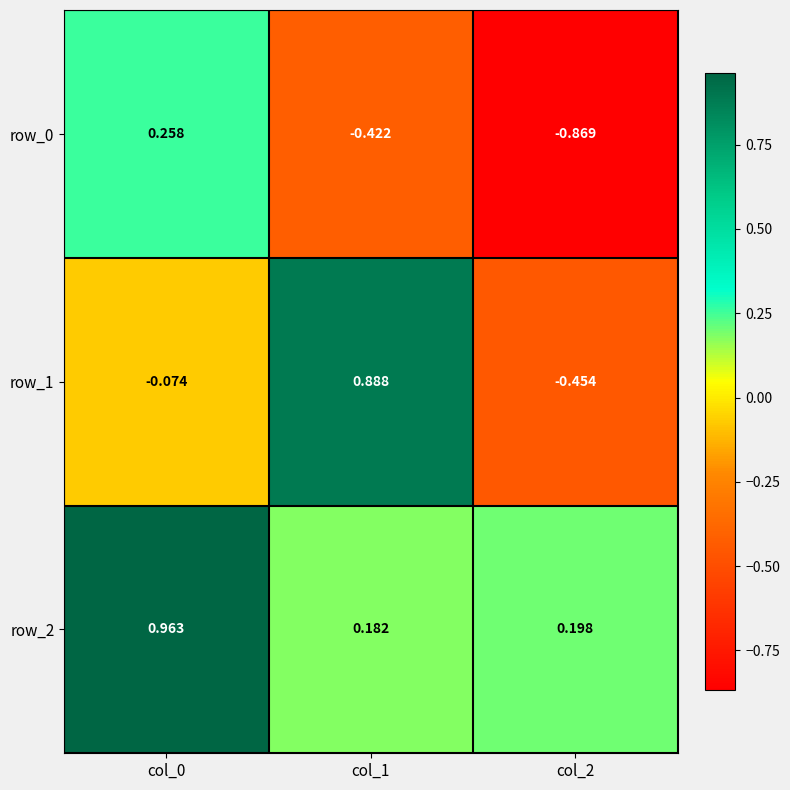

Is the value of row_0 at col_0 greater than the value of row_1 at col_0?

Yes